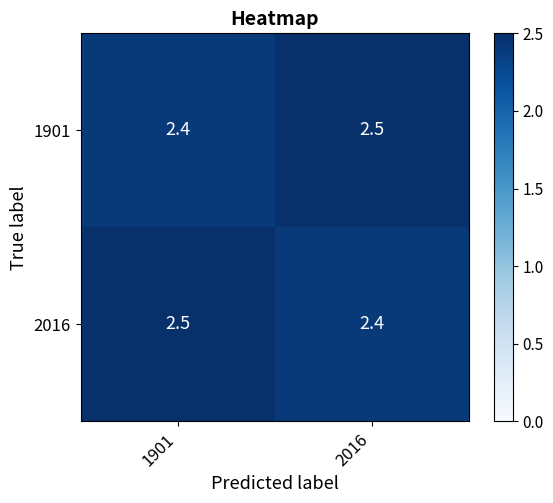

Is the value of 2016 at 2016 greater than the value of 1901 at 2016?

No